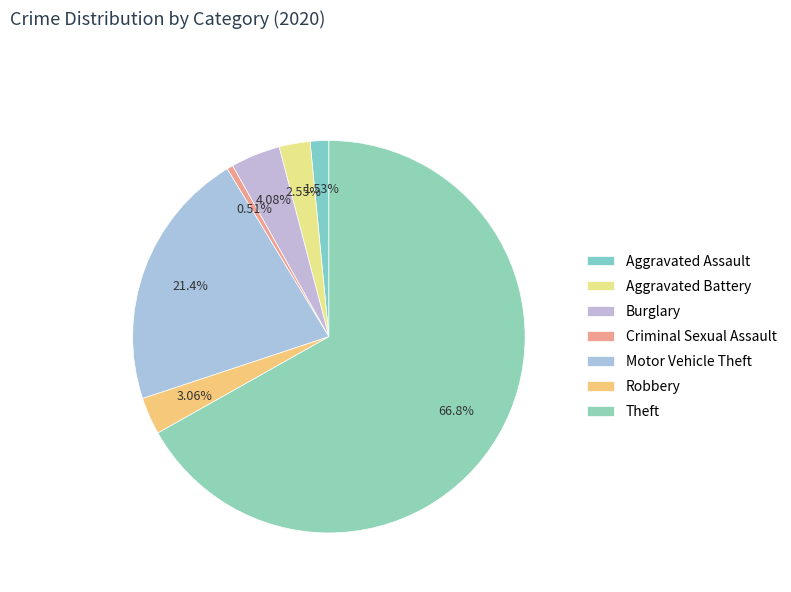

The Theft slice represents 73% of the pie. True or false?

False